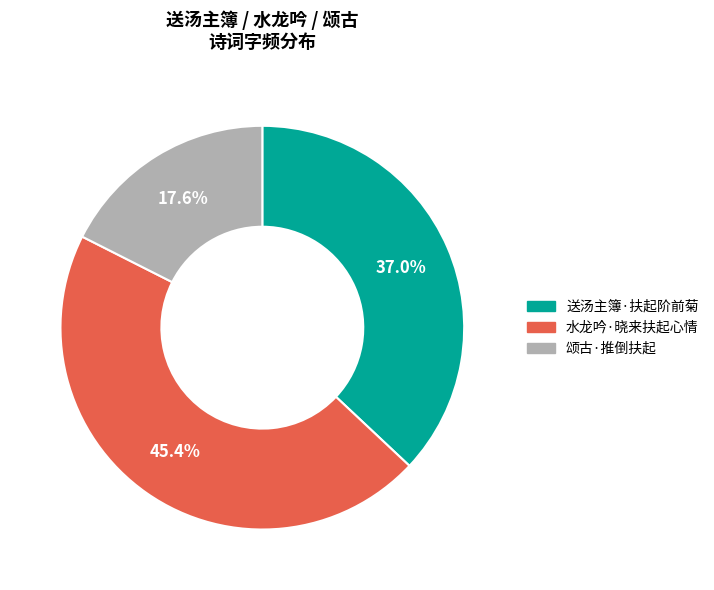

What is the largest slice in the pie chart?

水龙吟·晓来扶起心情